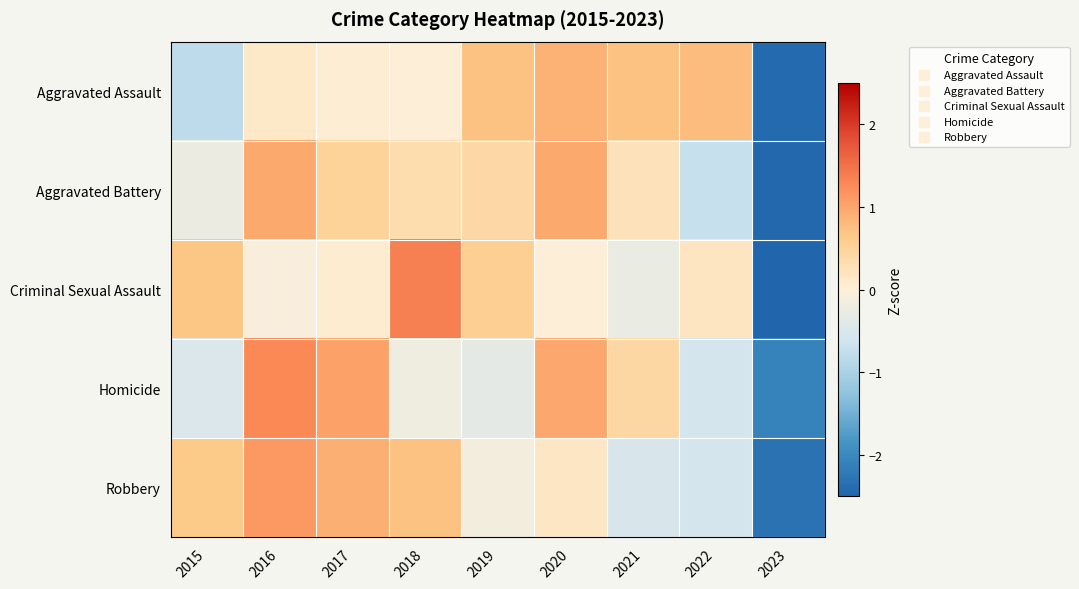

Which category has the lowest value across all series?

2023